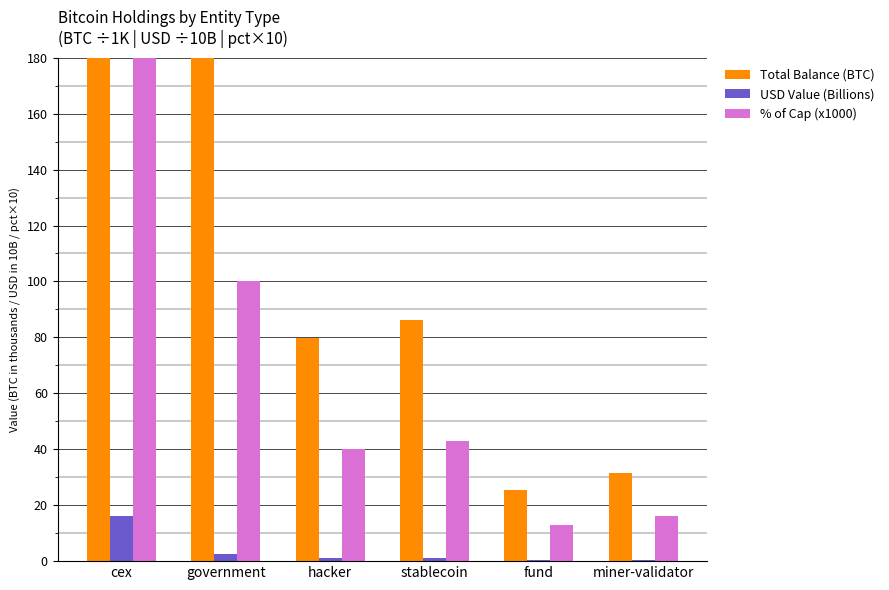

How many data points in USD Value (Billions) are above 1?

3